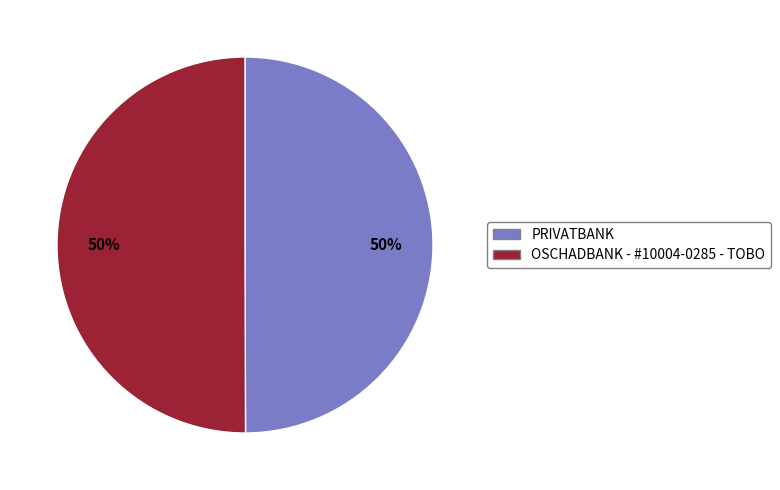

Approximately how many times larger is the value at PRIVATBANK compared to OSCHADBANK - #10004-0285 - TOBO?

1.0